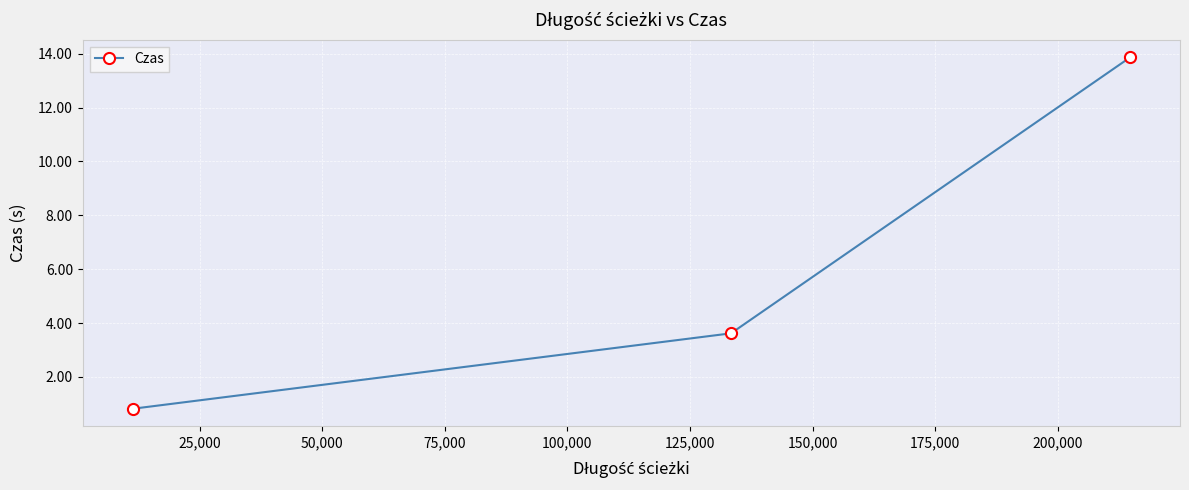

What is the difference between the maximum and minimum values?

13.0